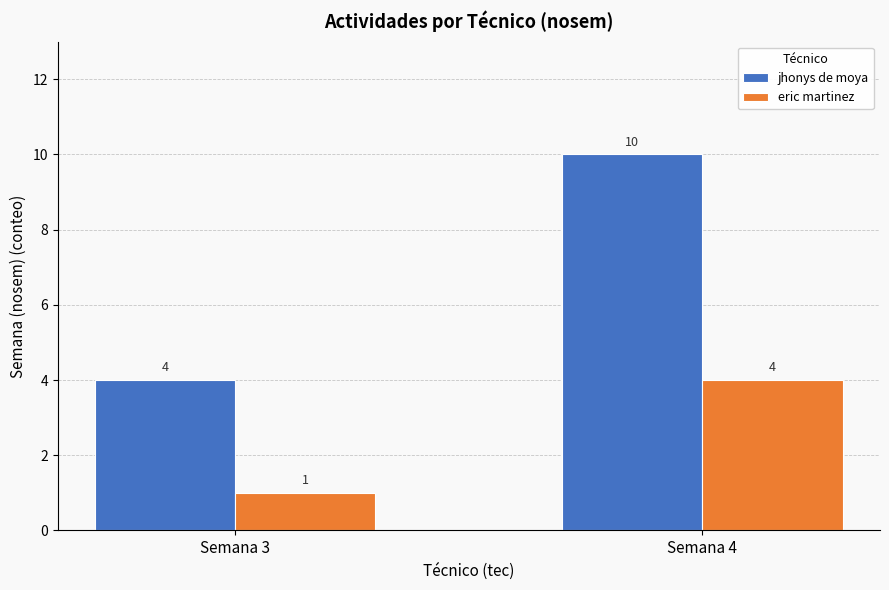

What is the difference between the eric martinez values at Semana 4 and Semana 3?

3